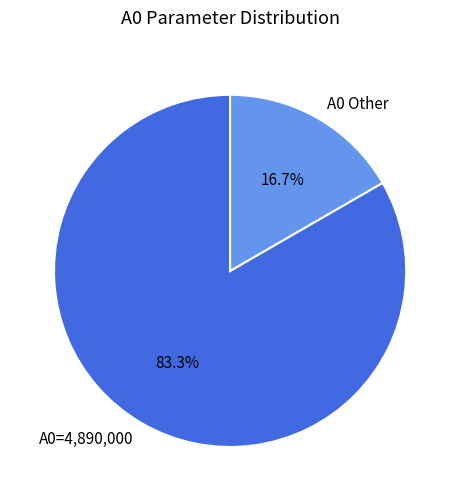

Which category has the smallest portion of the pie?

A0 Other